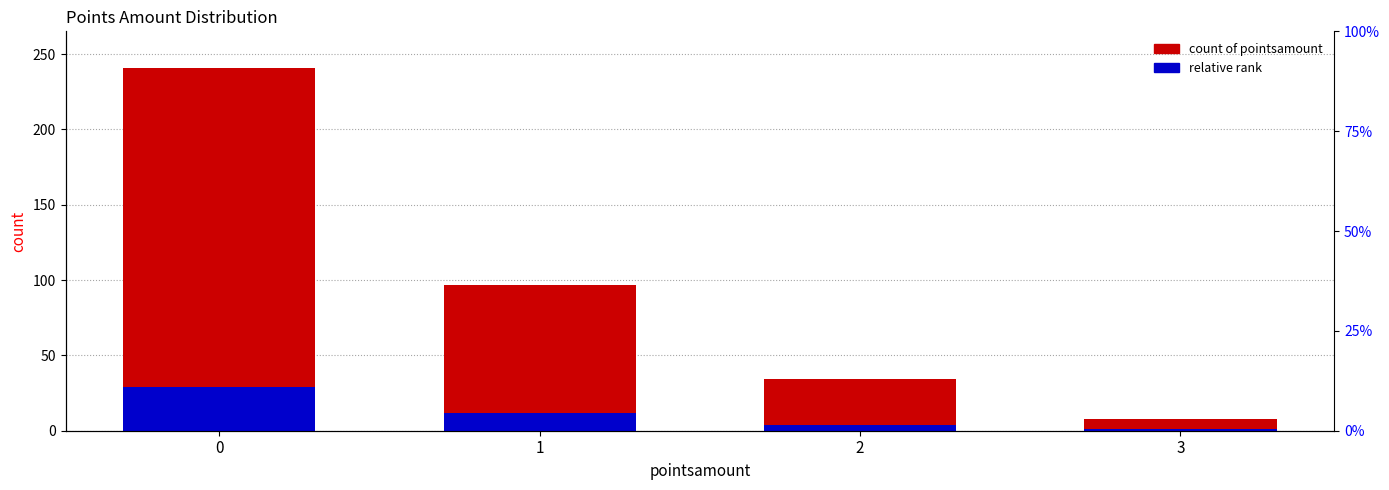

Rank the categories by count of pointsamount value from lowest to highest.

3, 2, 1, 0